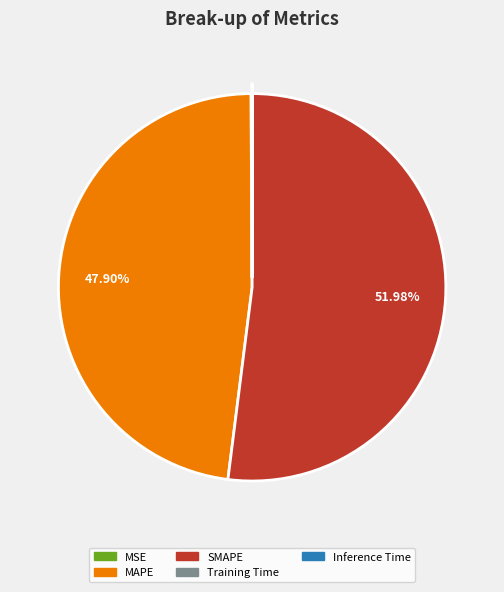

Which slice is the largest?

SMAPE